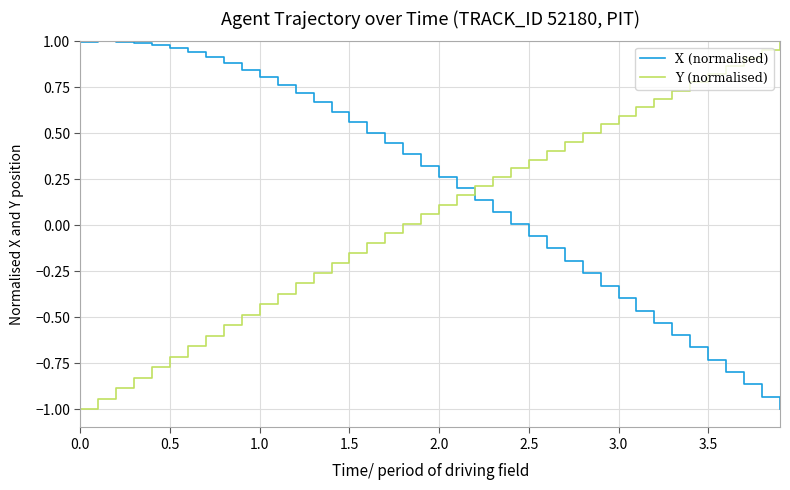

How many lines are shown in the chart?

2